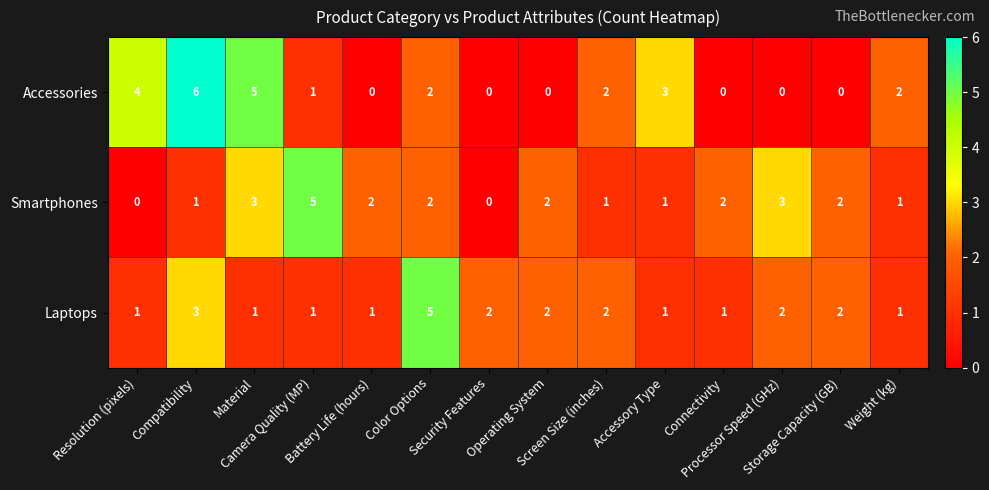

Between Battery Life (hours) and Storage Capacity (GB), which series saw the biggest shift?

Laptops